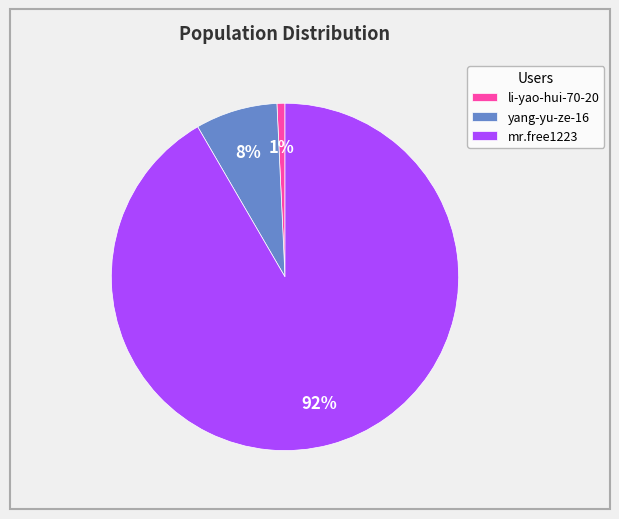

Which has a higher value, yang-yu-ze-16 or li-yao-hui-70-20?

yang-yu-ze-16